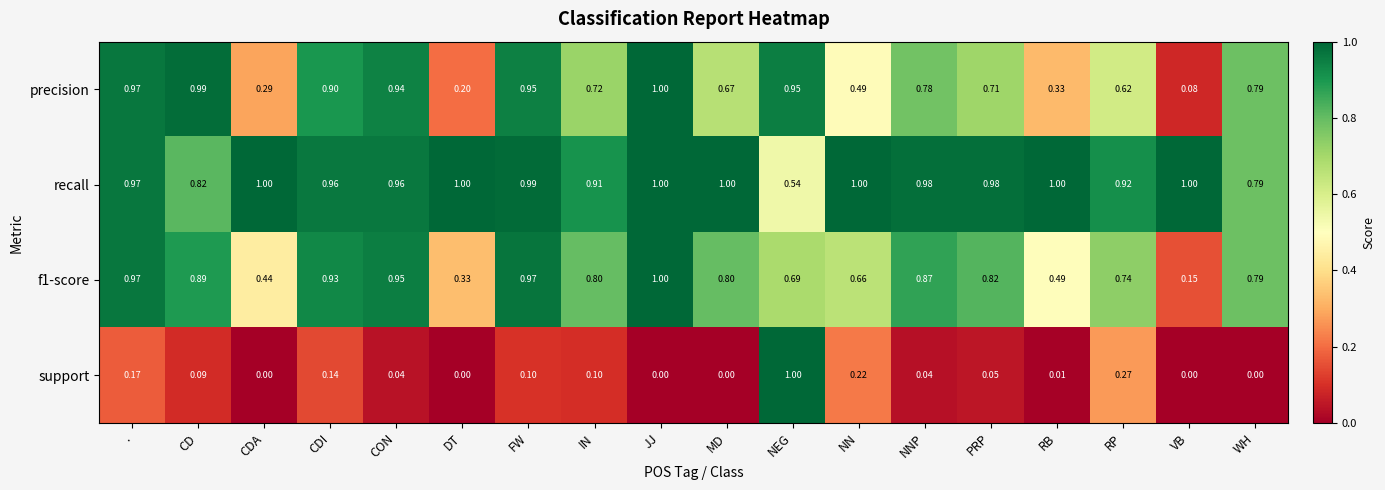

Rank the series at DT from highest to lowest value.

recall, f1-score, precision, support